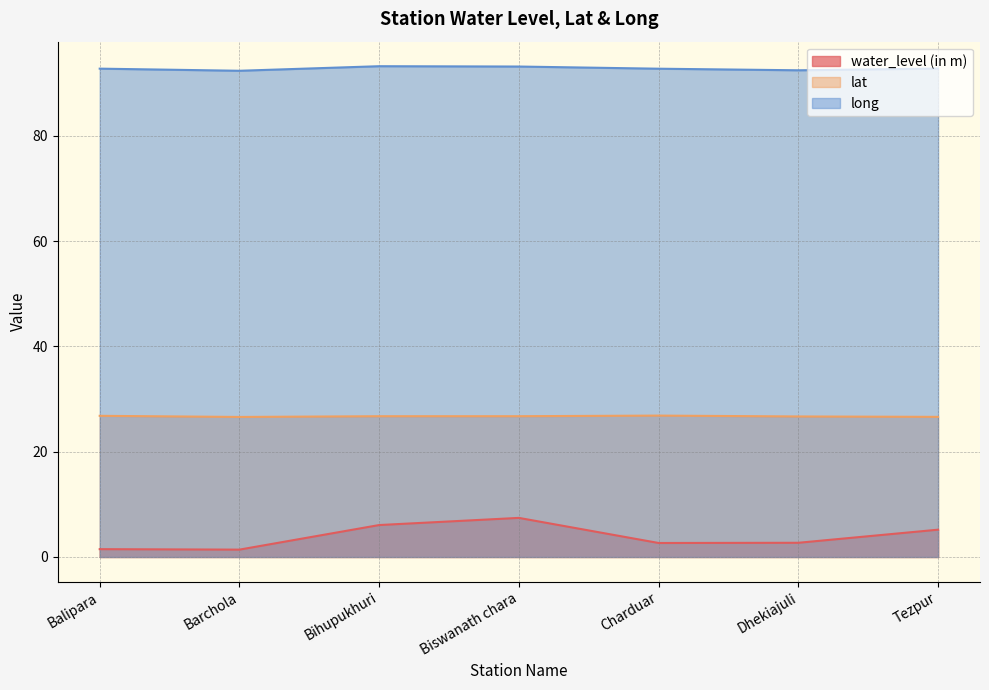

The value of long at Charduar is 142.4. True or false?

False